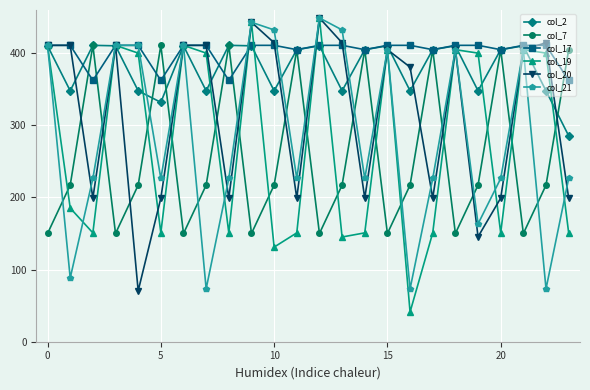

Which series has the largest total across all categories?

col_17